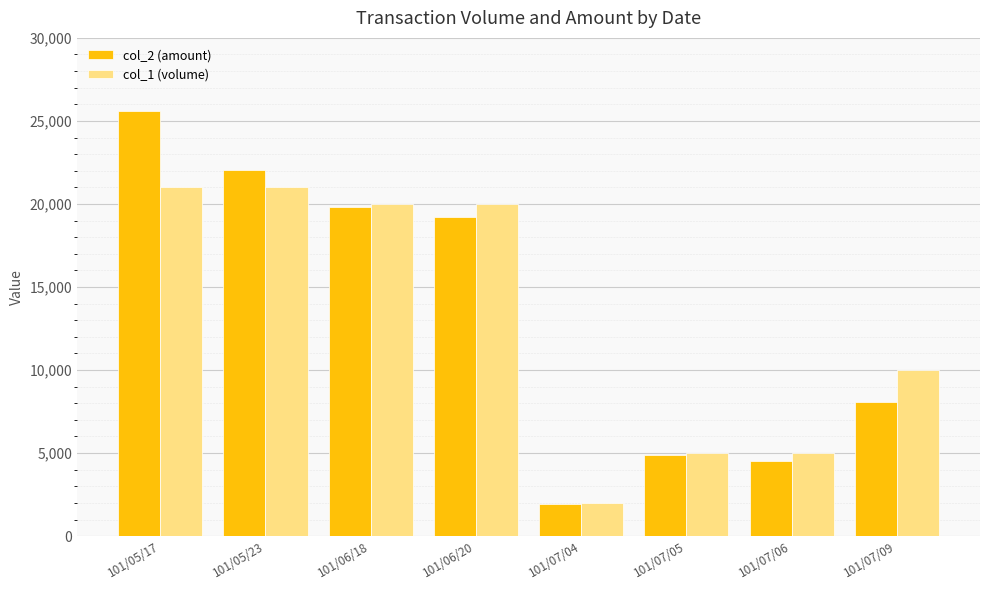

What is the difference between the col_1 (volume) values at 101/07/09 and 101/06/20?

10000